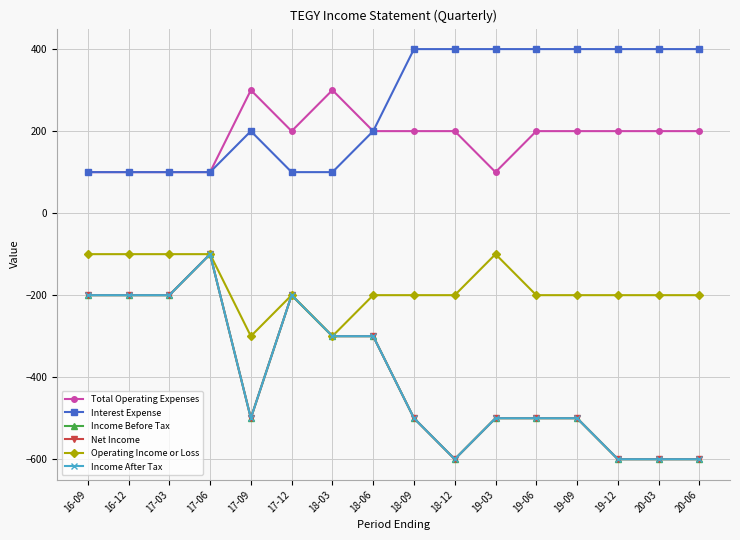

True or false: Operating Income or Loss and Income After Tax intersect in this chart.

False